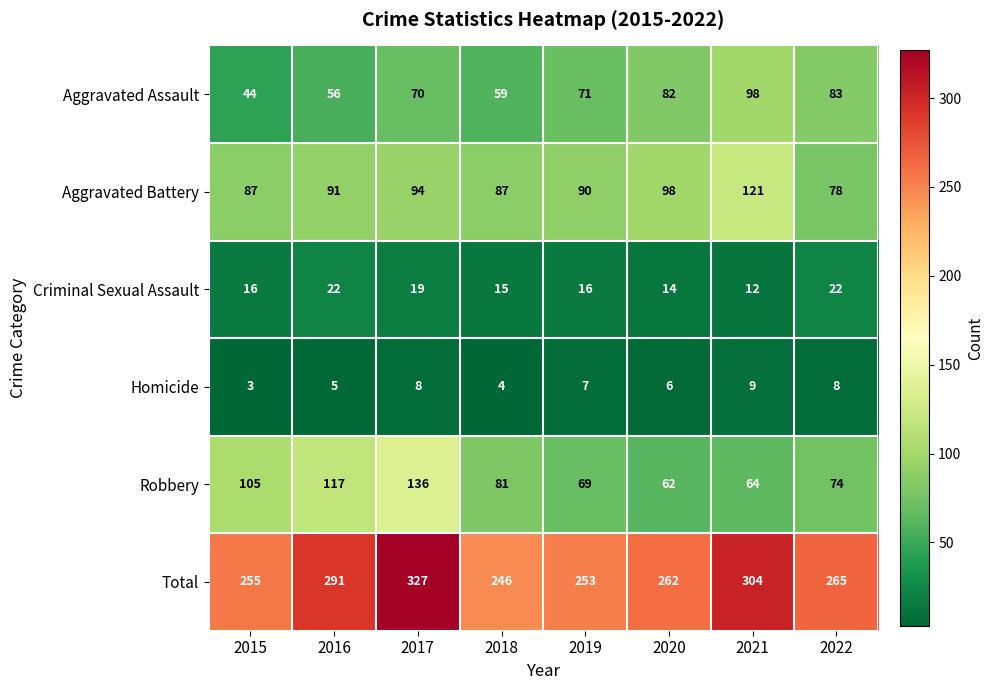

Count the Homicide values in the range 5 to 8.

5